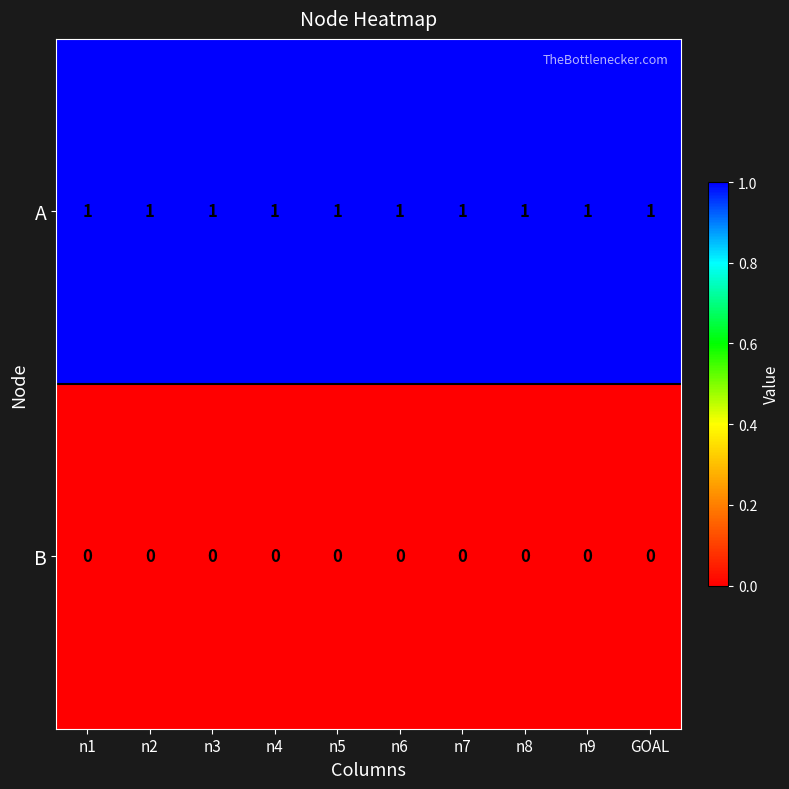

True or false: A has a value of 2 at n4.

False